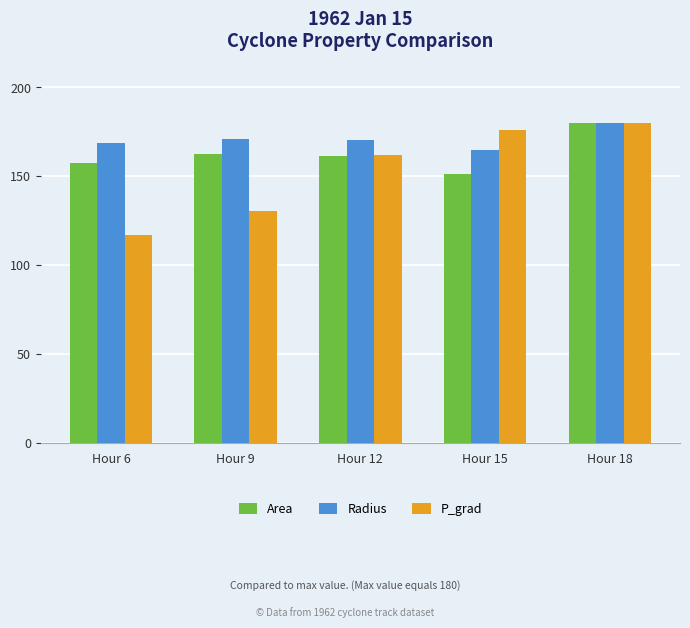

Between Hour 15 and Hour 18, which series saw the biggest shift?

Area